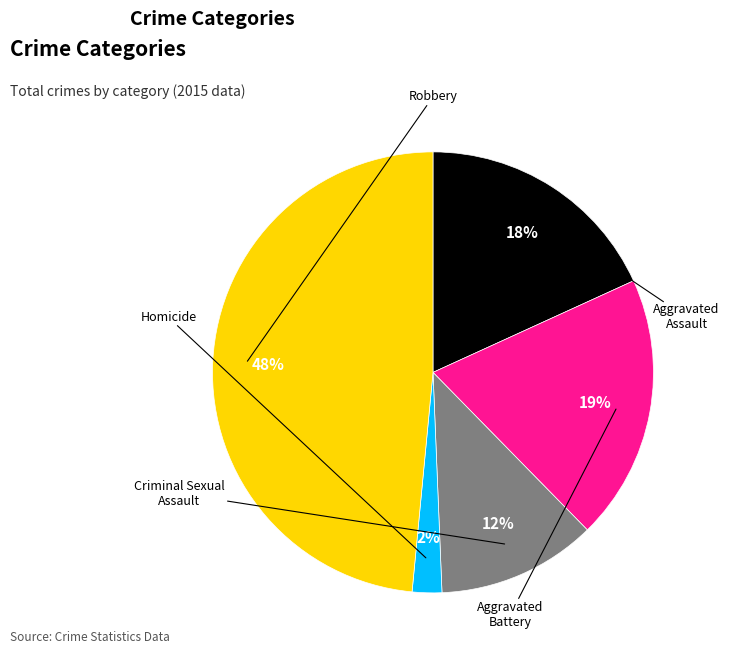

What percentage is the Aggravated Battery slice, to the nearest percent?

19%